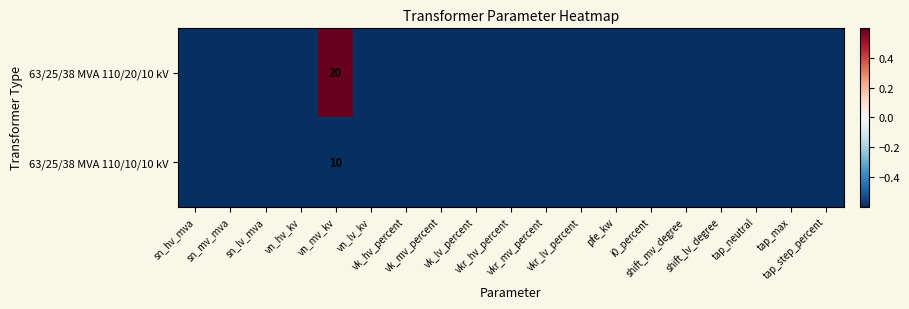

Rank the categories by 63/25/38 MVA 110/10/10 kV value from highest to lowest.

sn_hv_mva, sn_mv_mva, sn_lv_mva, vn_hv_kv, vn_mv_kv, vn_lv_kv, vk_hv_percent, vk_mv_percent, vk_lv_percent, vkr_hv_percent, vkr_mv_percent, vkr_lv_percent, pfe_kw, i0_percent, shift_mv_degree, shift_lv_degree, tap_neutral, tap_max, tap_step_percent